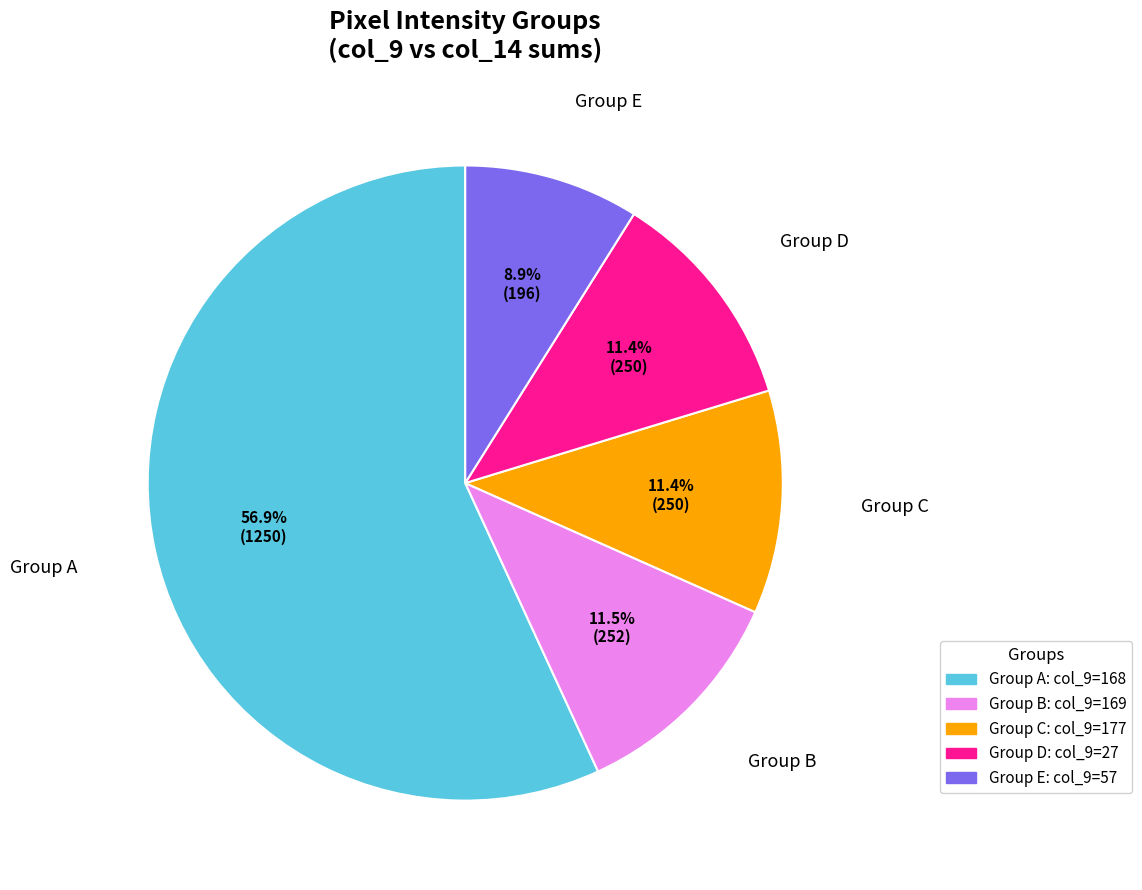

Which slice represents more than half of the pie?

Group A